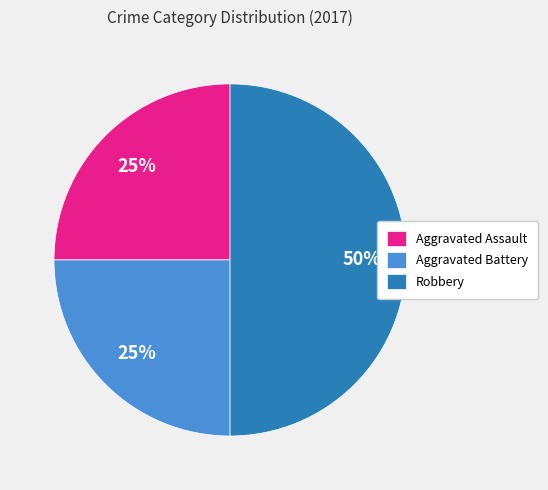

Does Aggravated Assault account for over 50% of the chart?

No